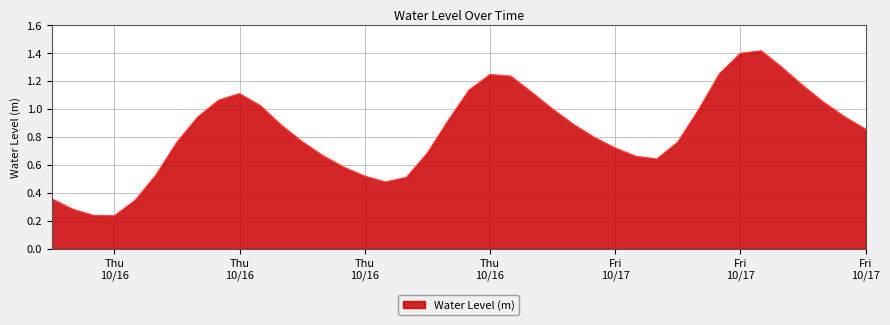

What is the maximum value shown in the chart?

1.4